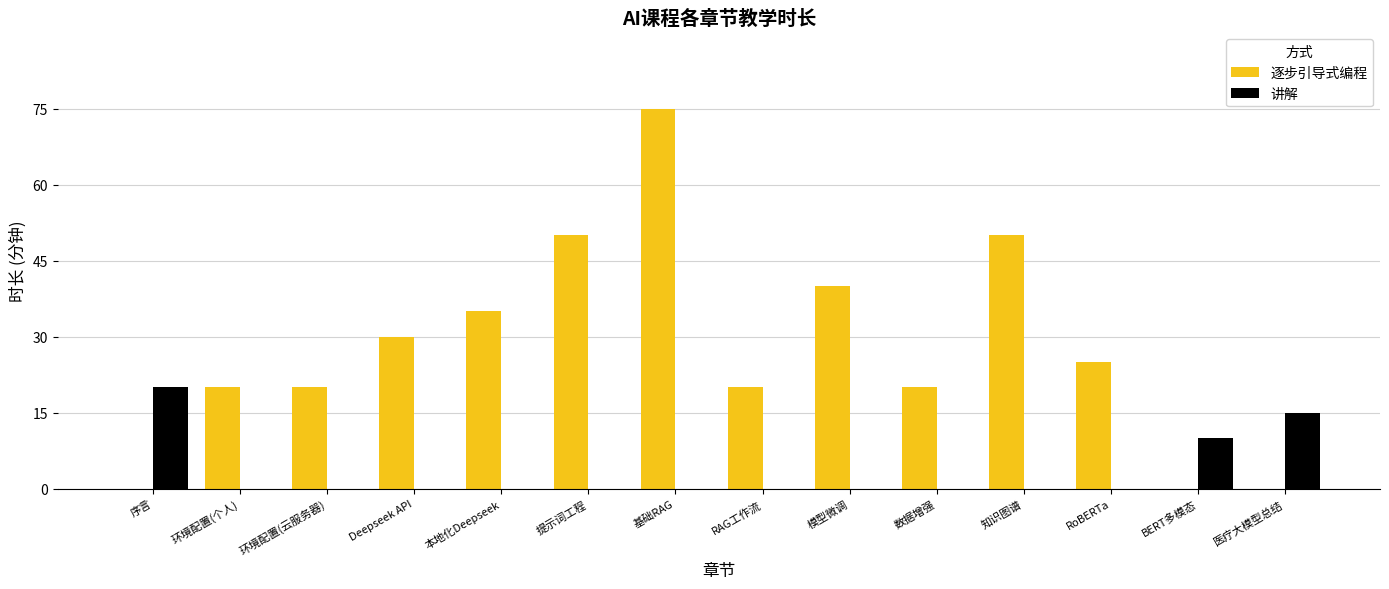

How many groups of bars are there?

14